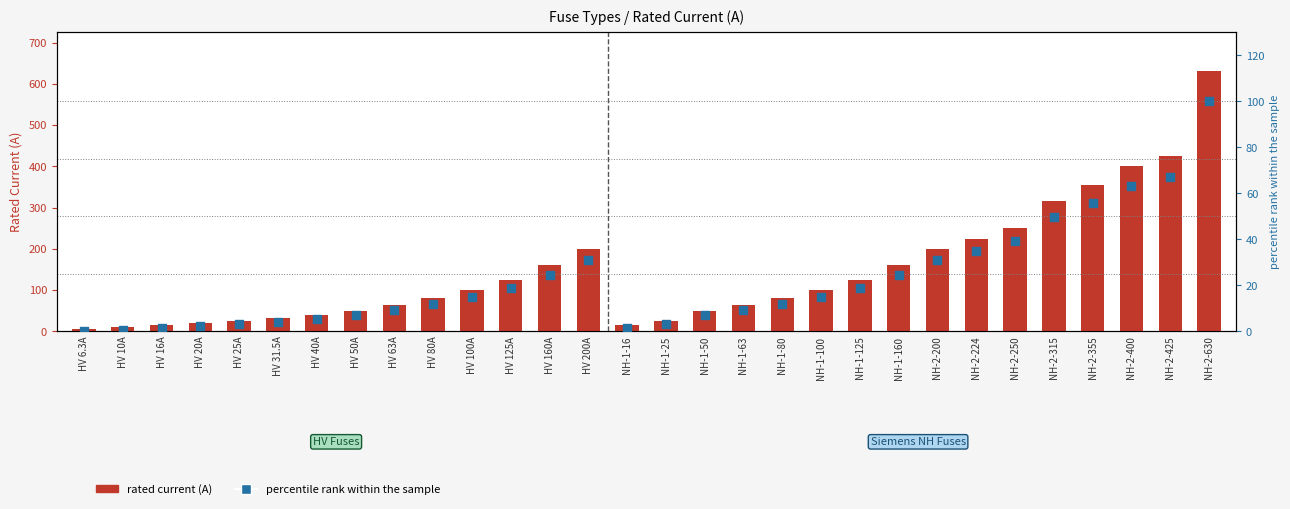

Which series has the widest spread of Y values?

i_rated_a